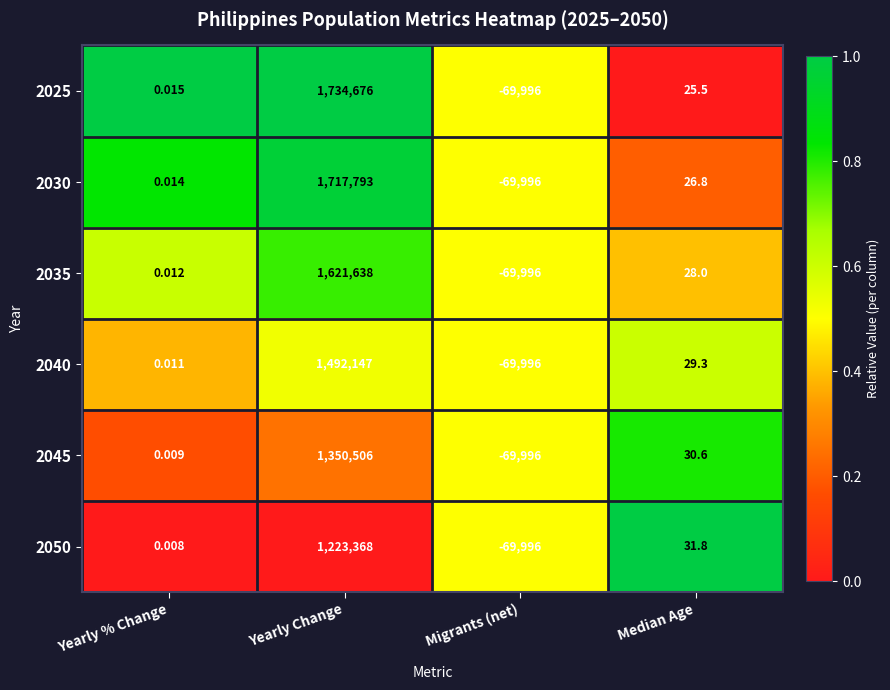

At which category is the sum across all series the highest?

Yearly Change